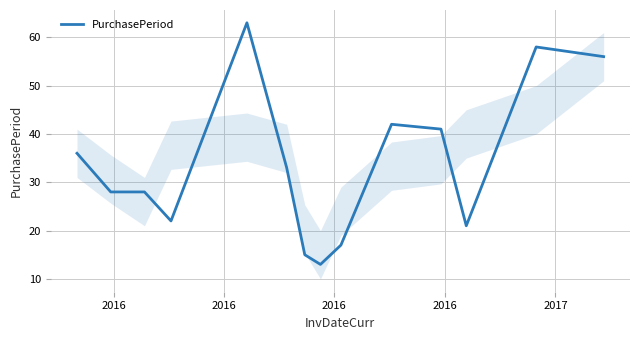

What is the difference between the maximum and minimum values?

50